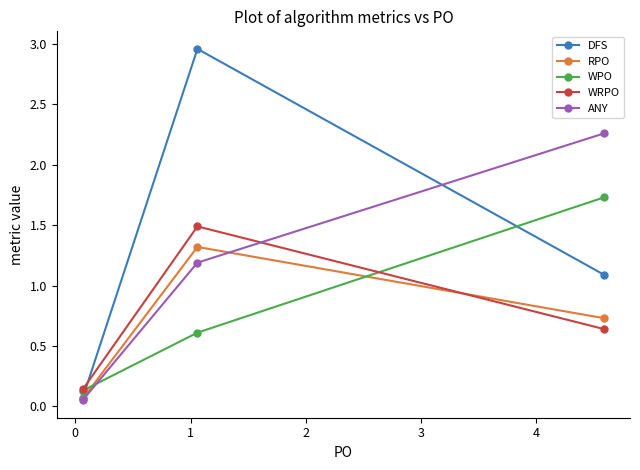

What is the highest value of the RPO series?

1.3